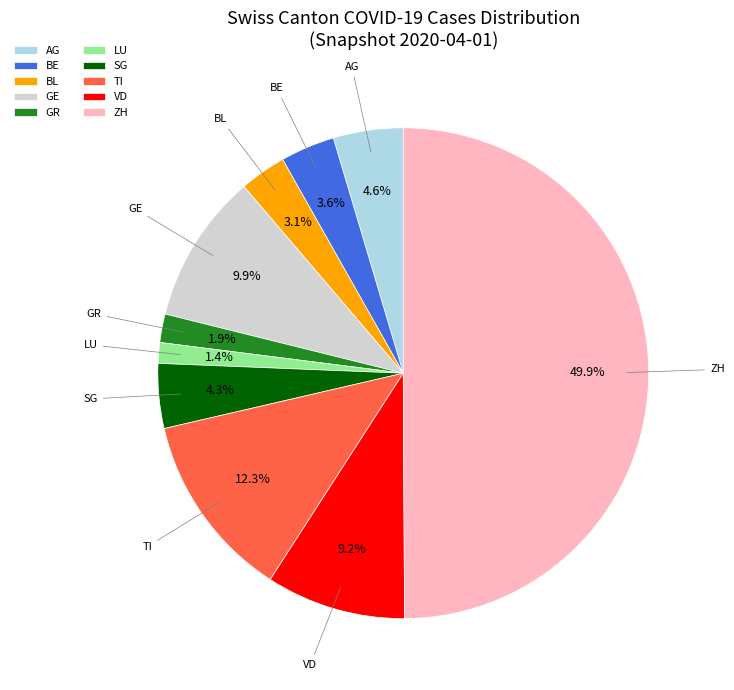

To the nearest percent, what is the combined percentage of VD and LU?

11%